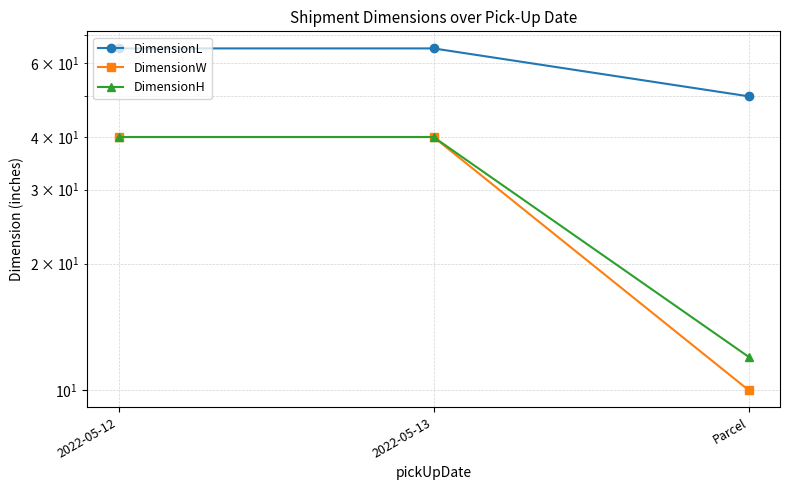

The DimensionW series shows 70 at 2022-05-12. True or false?

False